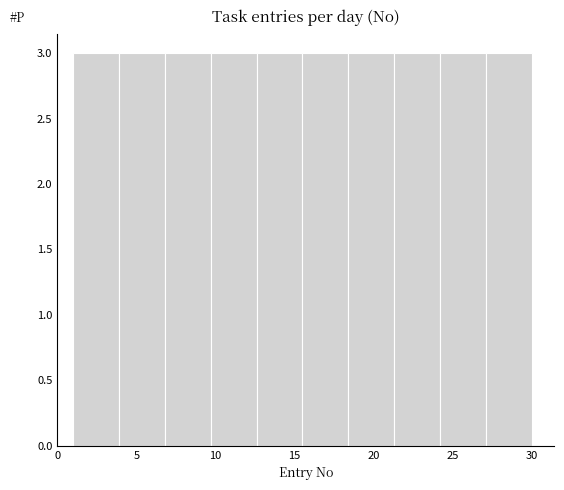

Reading left to right, list every bar in this chart as the range it spans on the x-axis followed by its height. Neither the bar edges nor the heights are printed on the chart, so give them approximately, as read against the axes.

1.0 to 3.9: 3
3.9 to 6.8: 3
6.8 to 9.7: 3
9.7 to 12.6: 3
12.6 to 15.5: 3
15.5 to 18.4: 3
18.4 to 21.3: 3
21.3 to 24.2: 3
24.2 to 27.1: 3
27.1 to 30.0: 3